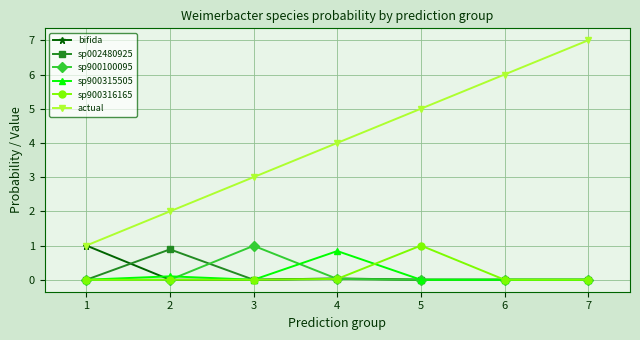

At which category is the sum across all series the highest?

7